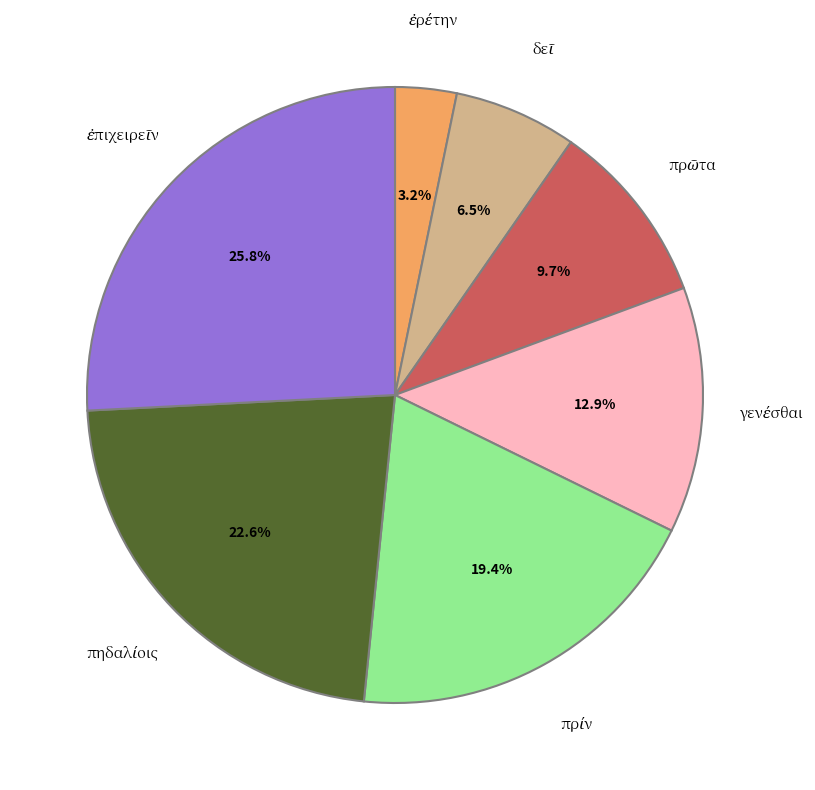

How many slices are in this pie chart?

7